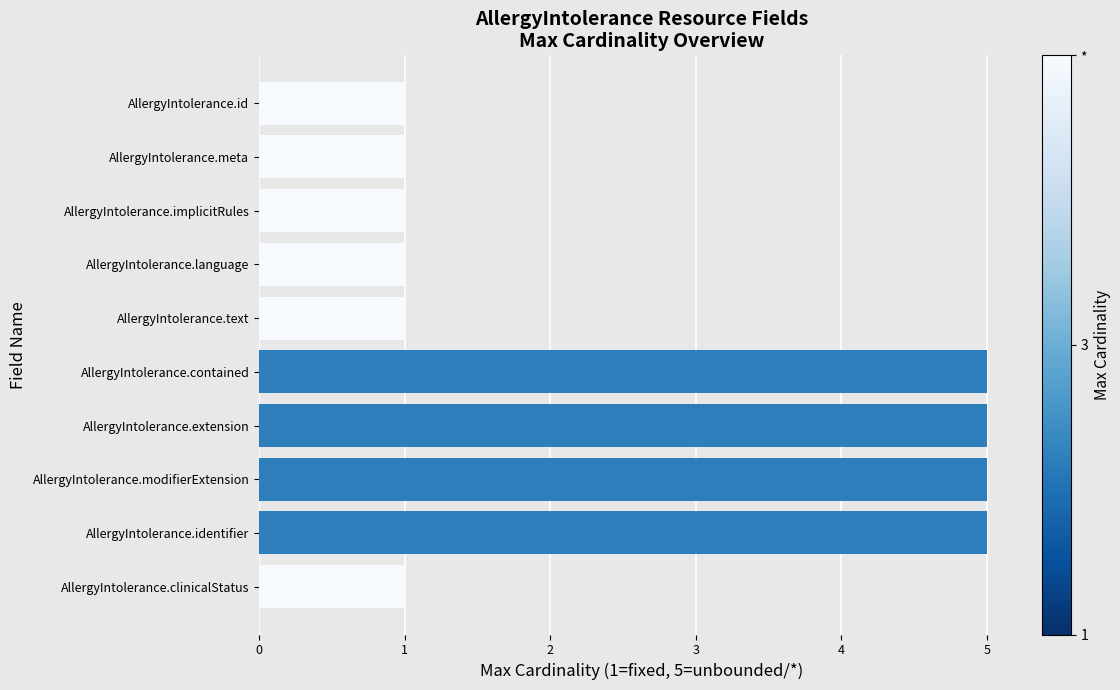

What is the greatest value displayed?

5